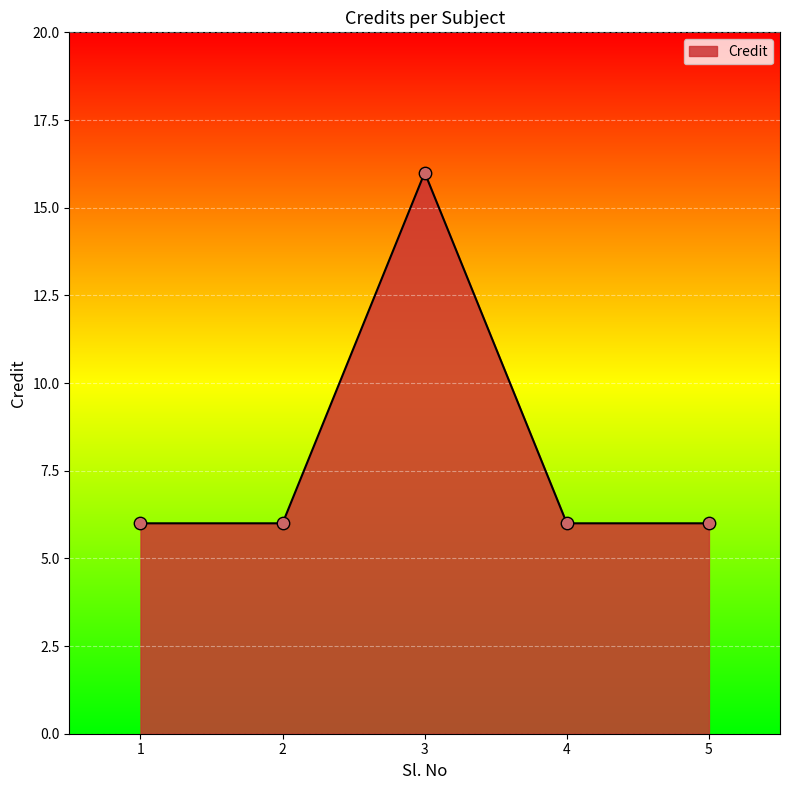

What is the ratio of the value at 4 to the value at 3?

0.4